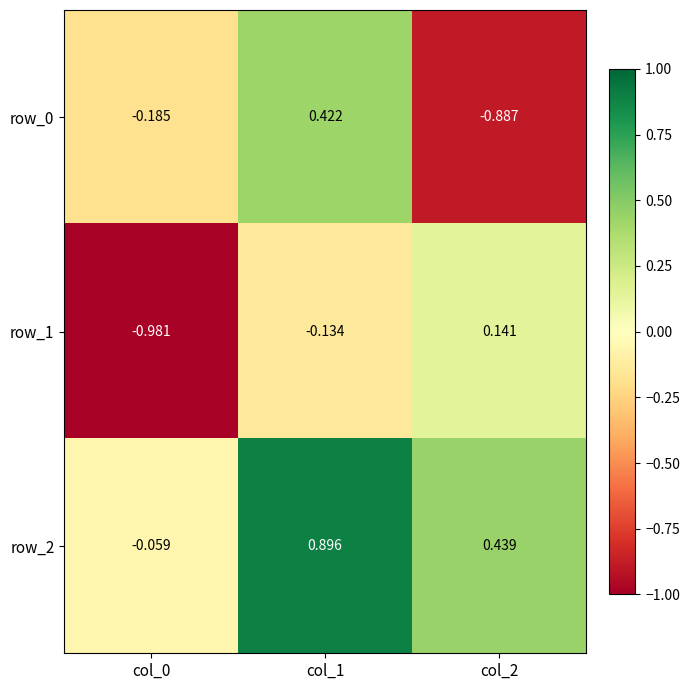

List the series in order of their peak value, highest first.

row_2, row_0, row_1